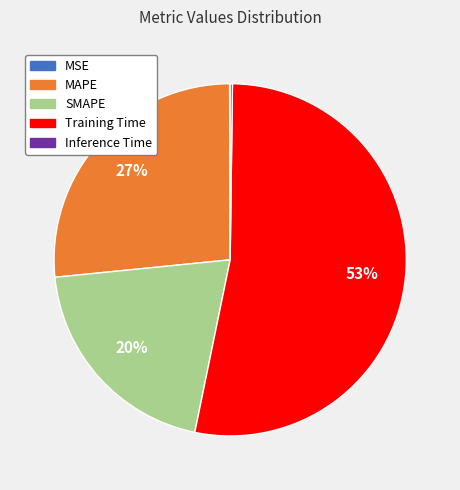

Is SMAPE the majority of the pie?

No